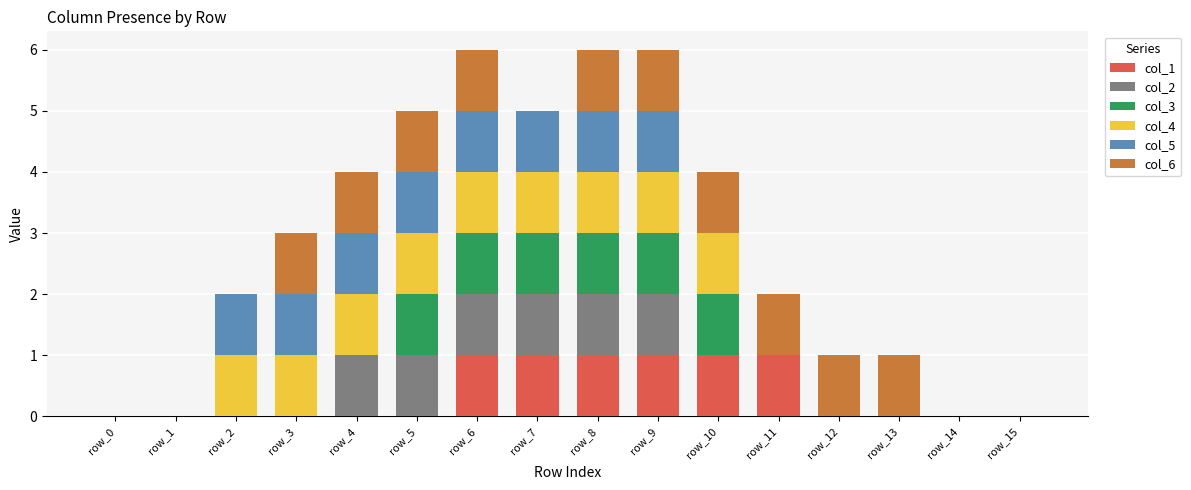

Count the col_6 values in the range 0 to 1.

16